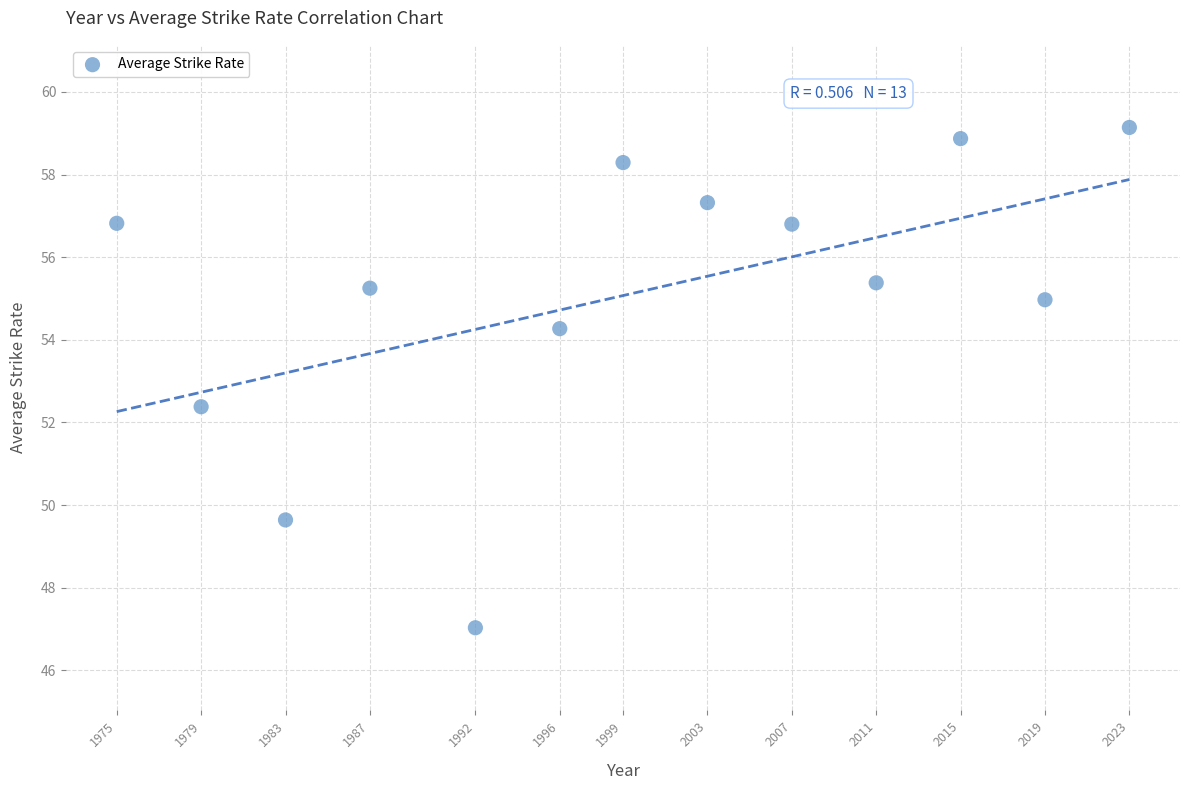

What is the range of X values (max minus min)?

48.0